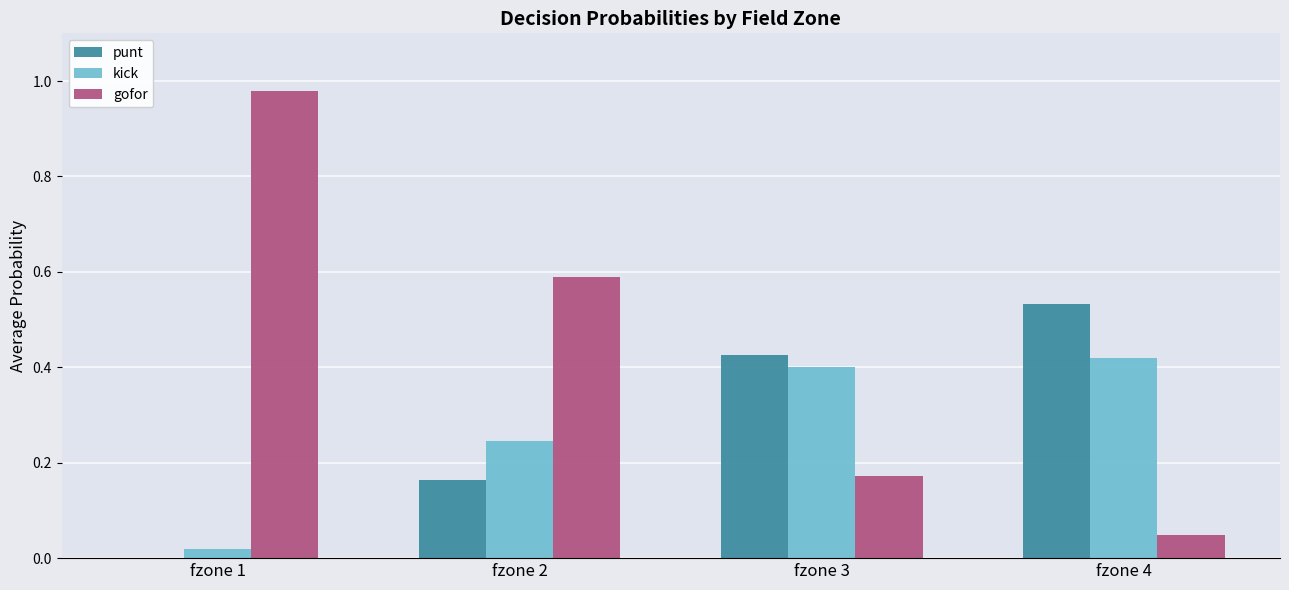

Is the value of gofor at fzone 4 greater than the value of punt at fzone 1?

Yes